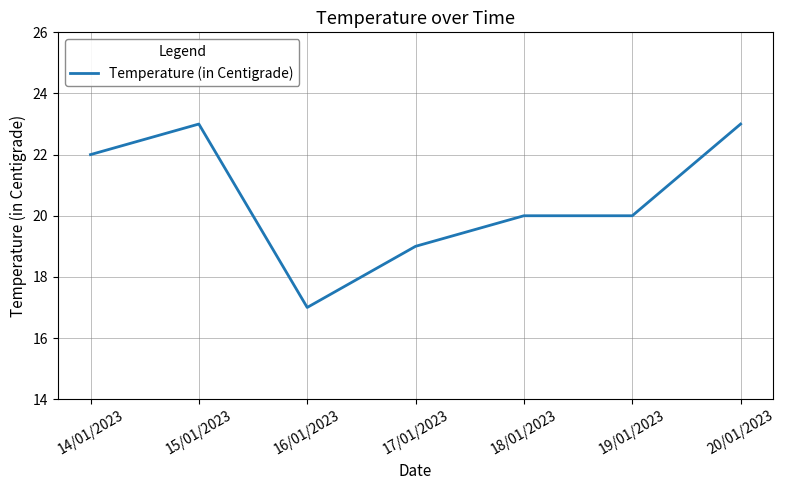

Reading left to right, what are all the values shown in this chart?

14/01/2023=22	15/01/2023=23	16/01/2023=17	17/01/2023=19	18/01/2023=20	19/01/2023=20	20/01/2023=23